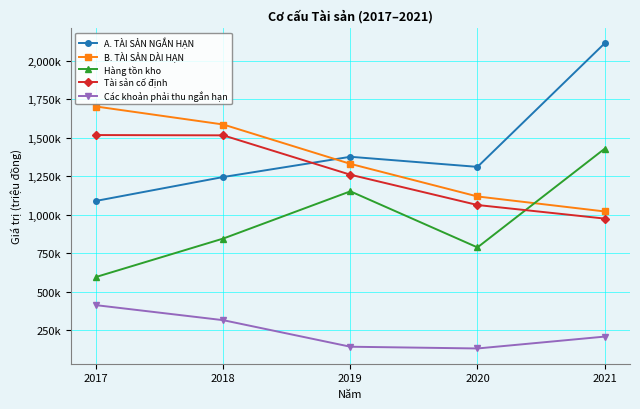

What value does the B. TÀI SẢN DÀI HẠN series have at 2017?

1703863